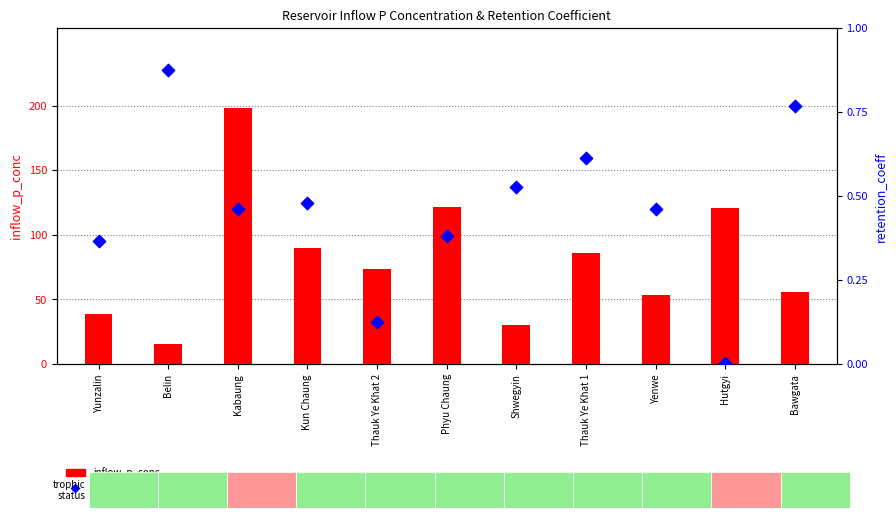

Which series reaches the minimum Y coordinate?

retention_coeff